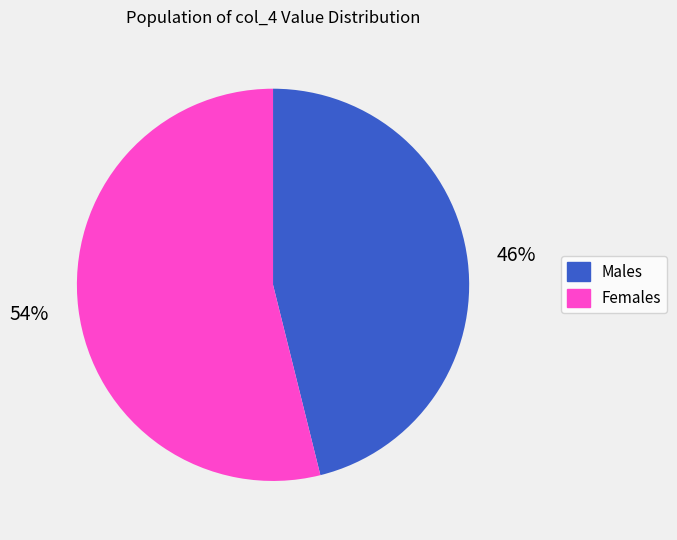

How many slices are in this pie chart?

2